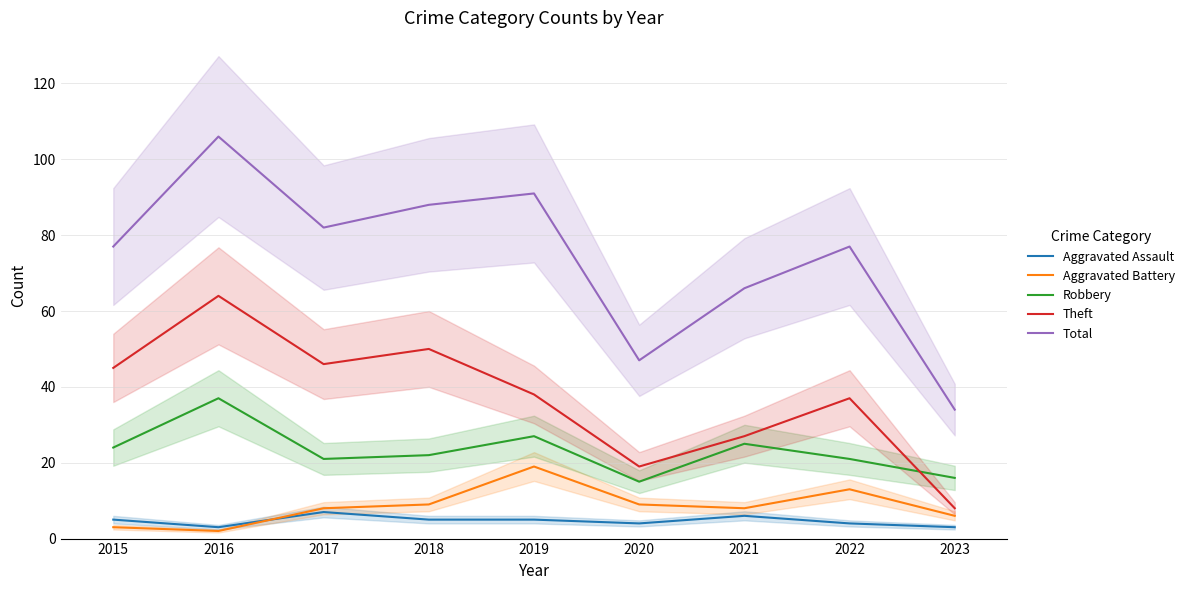

True or false: Aggravated Battery and Total intersect in this chart.

False